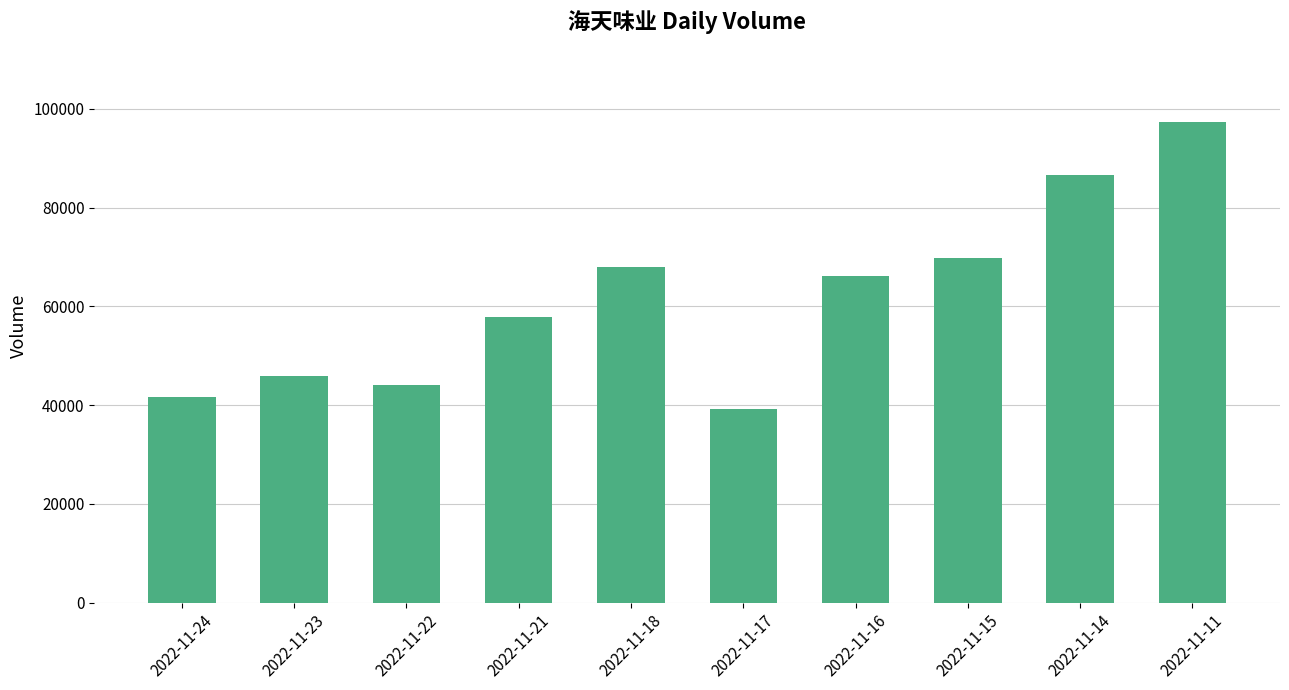

At which category does the chart reach its peak across all series?

2022-11-11